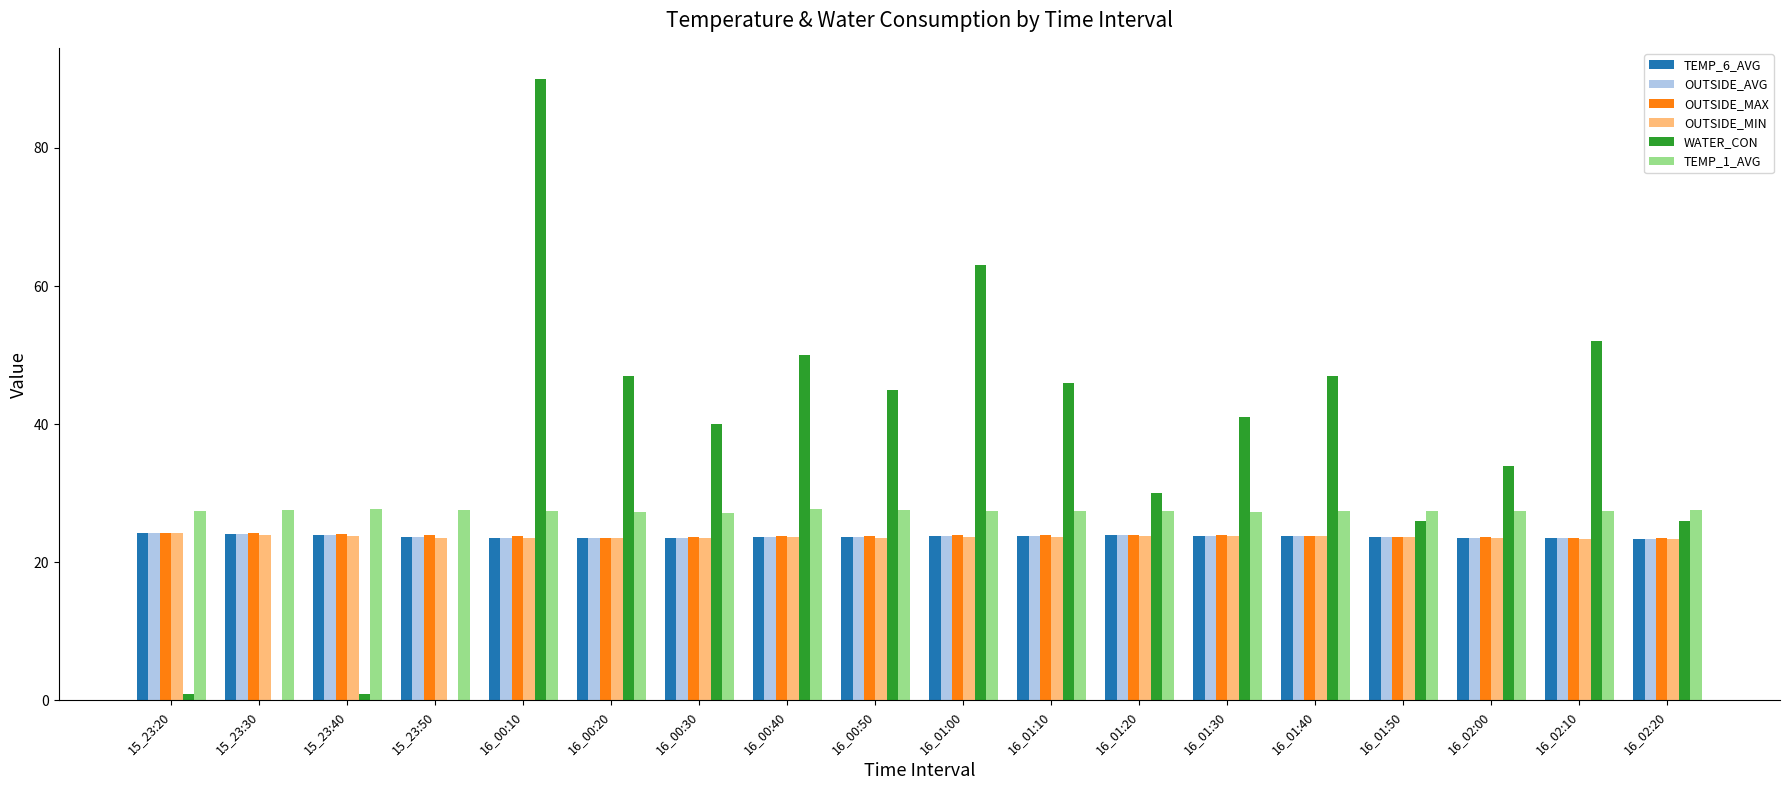

Is it true that OUTSIDE_AVG equals 23.9 at 15_23:40?

True